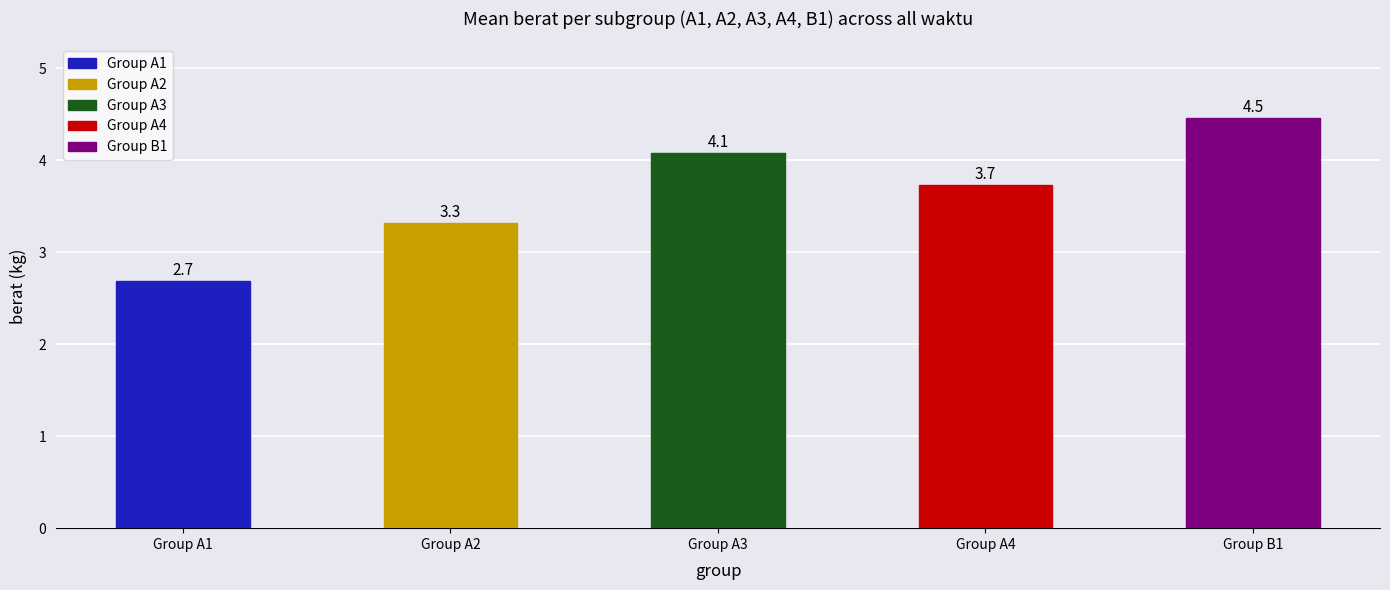

What is the label of the 3rd bar from the right?

Group A3